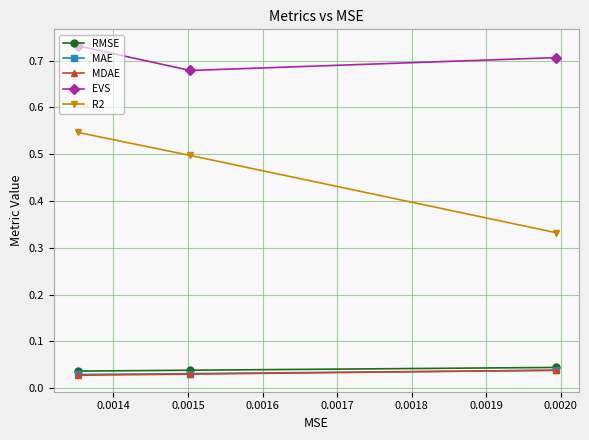

At how many categories does at least one series exceed 0?

3